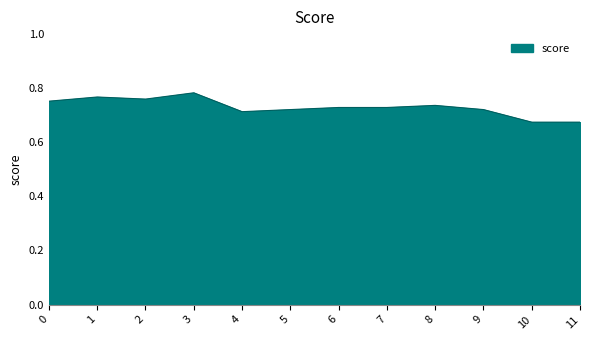

Which has a higher value, 0 or 3?

3